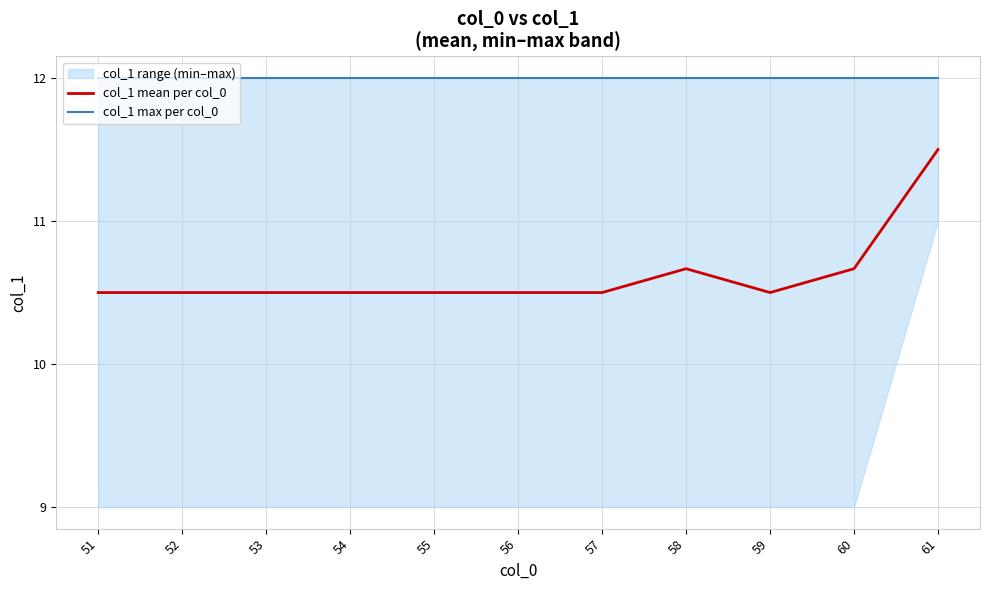

What is the total value across all series at 56?

22.5